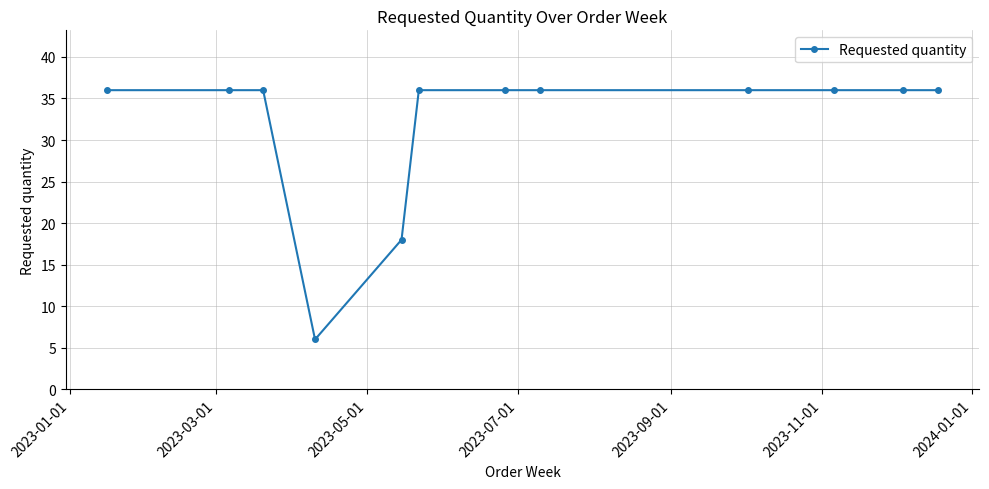

What is the difference between the second highest and minimum values?

30